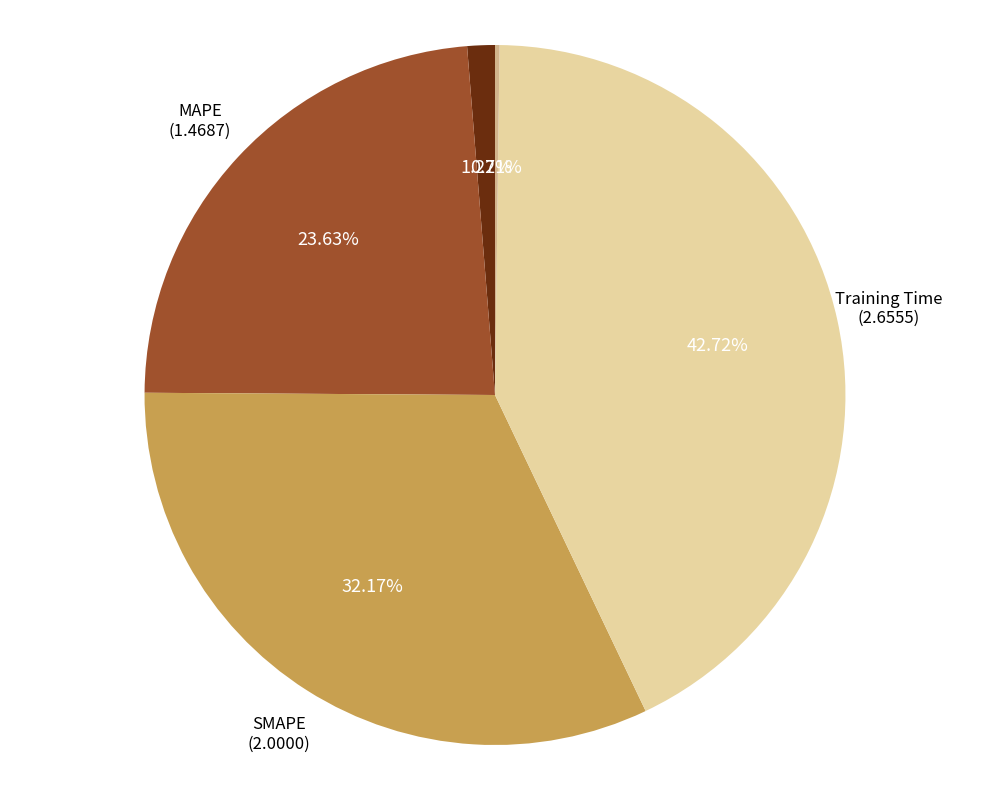

Is there any slice that represents more than half of the pie?

No